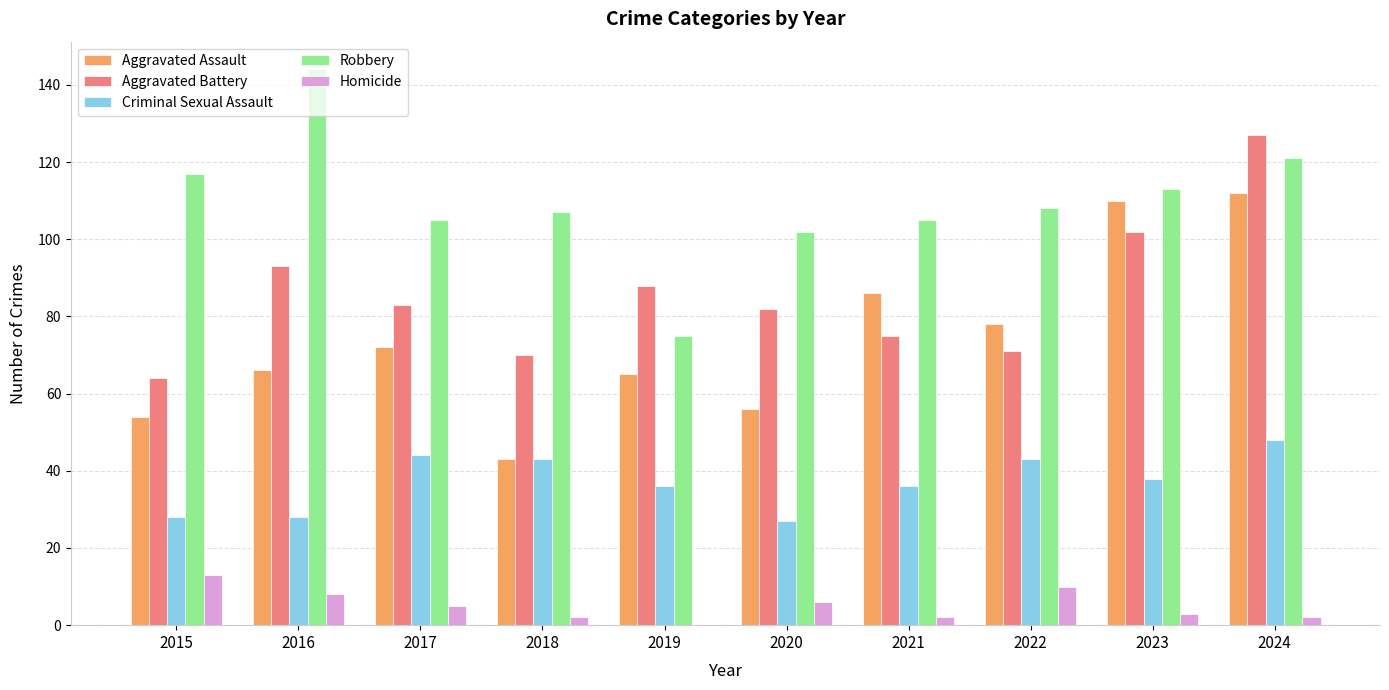

Count the number of categories in the chart.

10